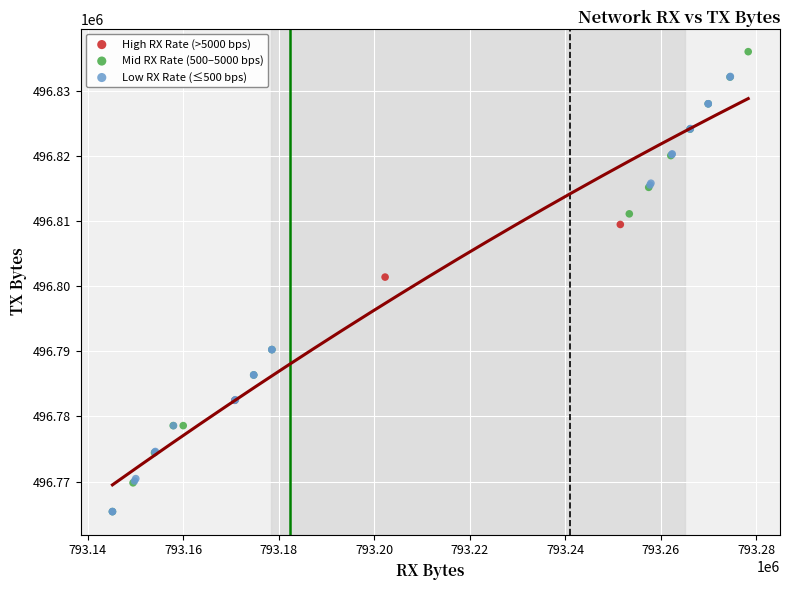

What are all the series names shown in the legend?

High RX Rate (>5000 bps), Mid RX Rate (500–5000 bps), Low RX Rate (≤500 bps)